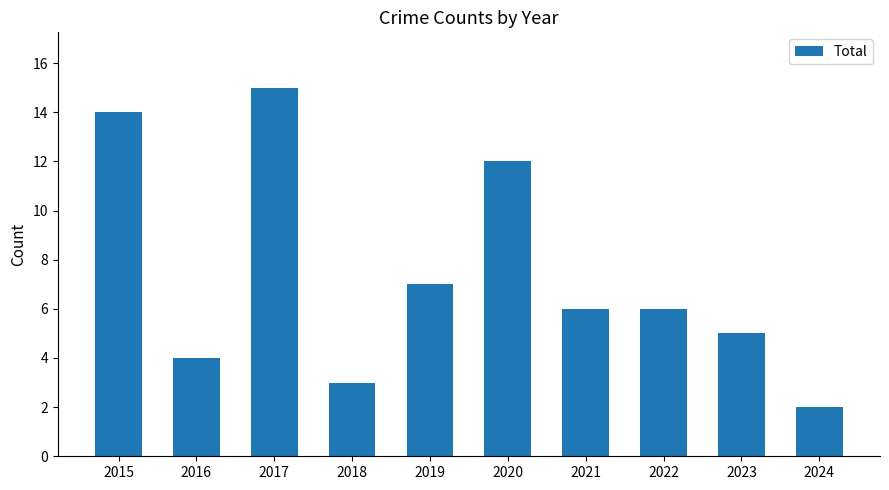

What is the value of the 9th bar from the left?

5